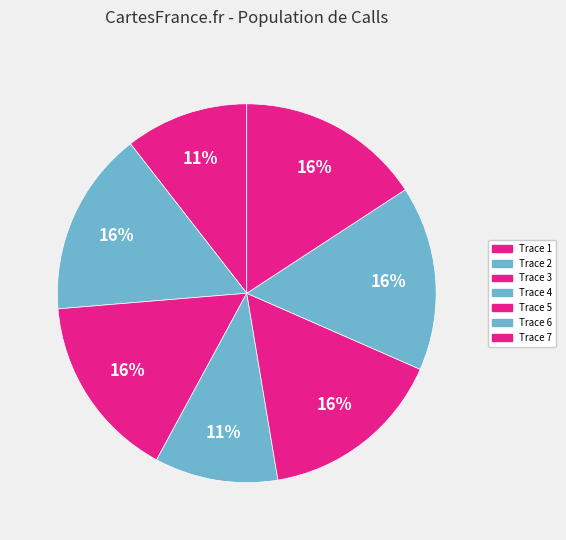

Count the number of slices in the pie.

7